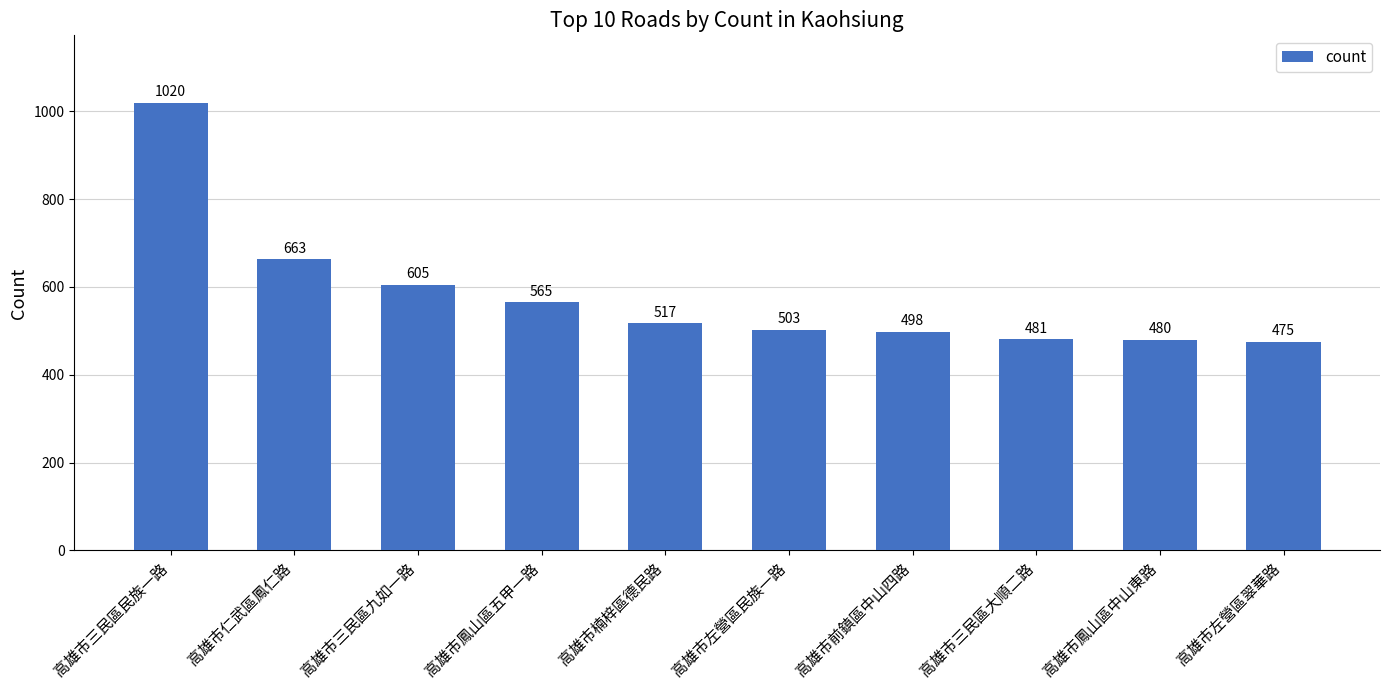

Approximately how many times larger is the value at 高雄市左營區翠華路 compared to 高雄市前鎮區中山四路?

1.0